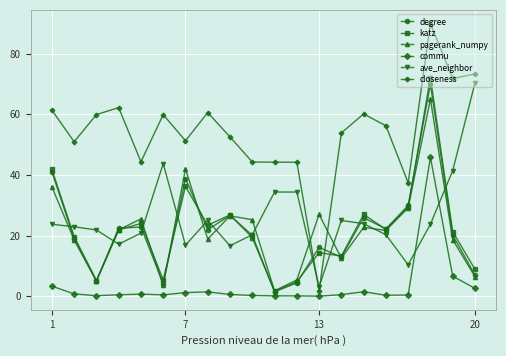

What is the value of the katz point at the 16th from the left?

22.0